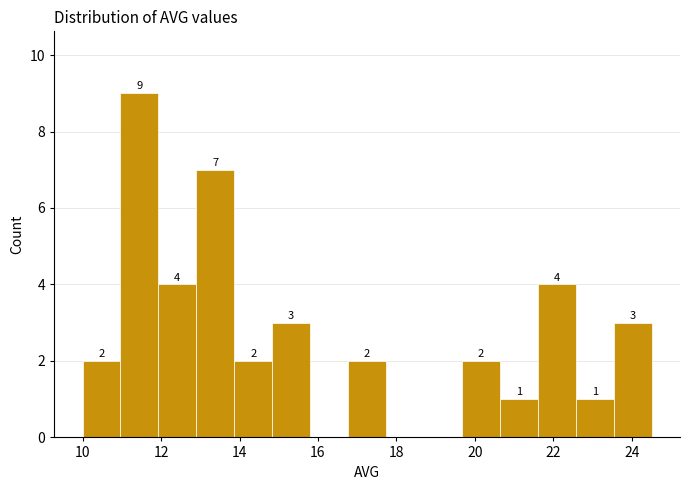

Over which range of the x-axis is the bar tallest?

11.0 to 12.0